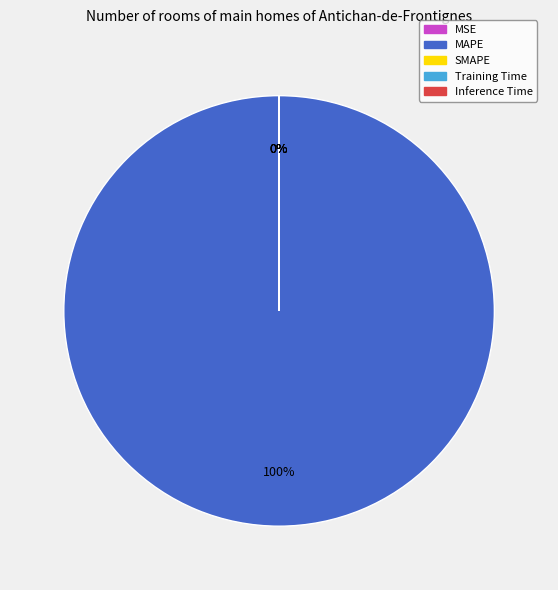

What is the total percentage of MAPE and Inference Time?

100.0%